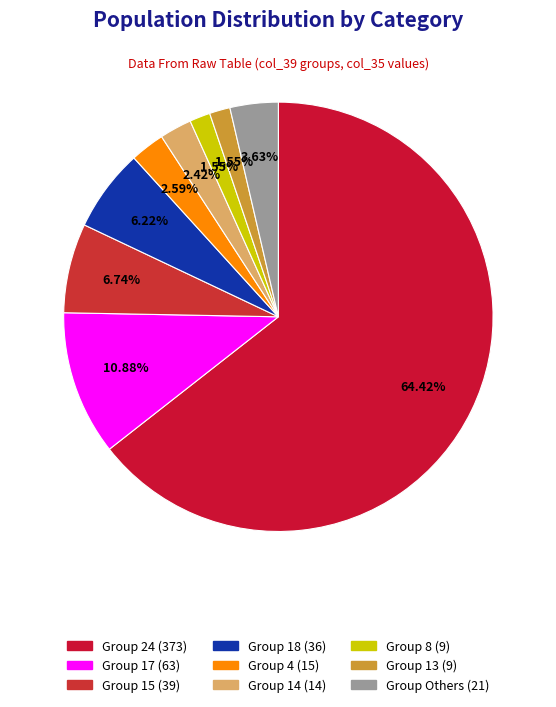

How many slices are in this pie chart?

9